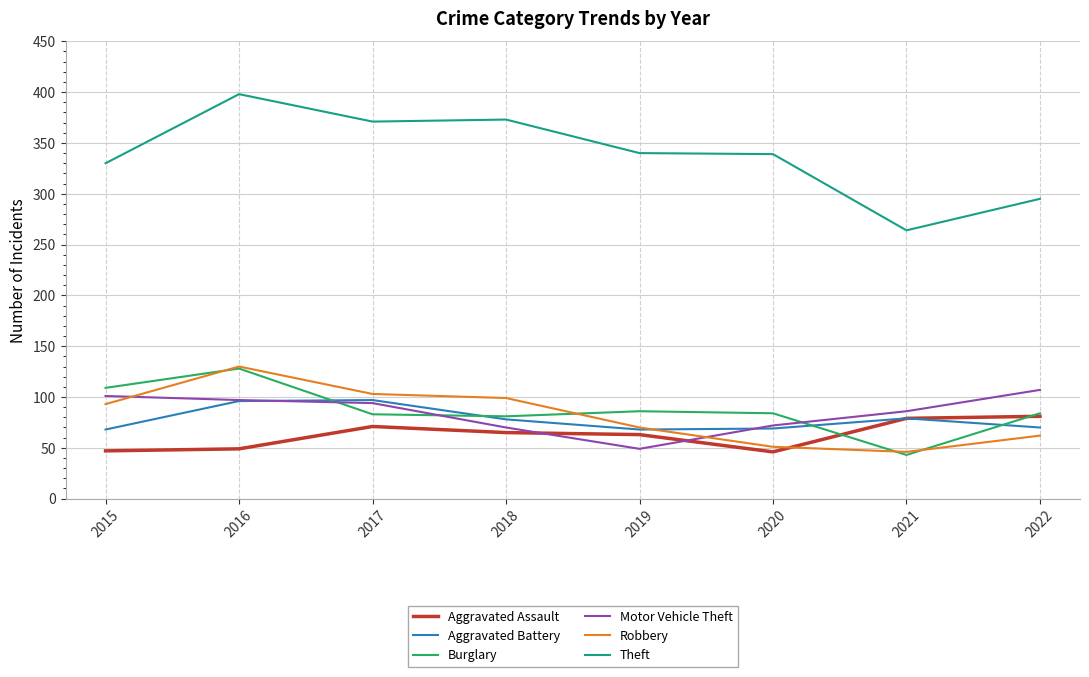

What is the approximate value of Theft at 2022?

295